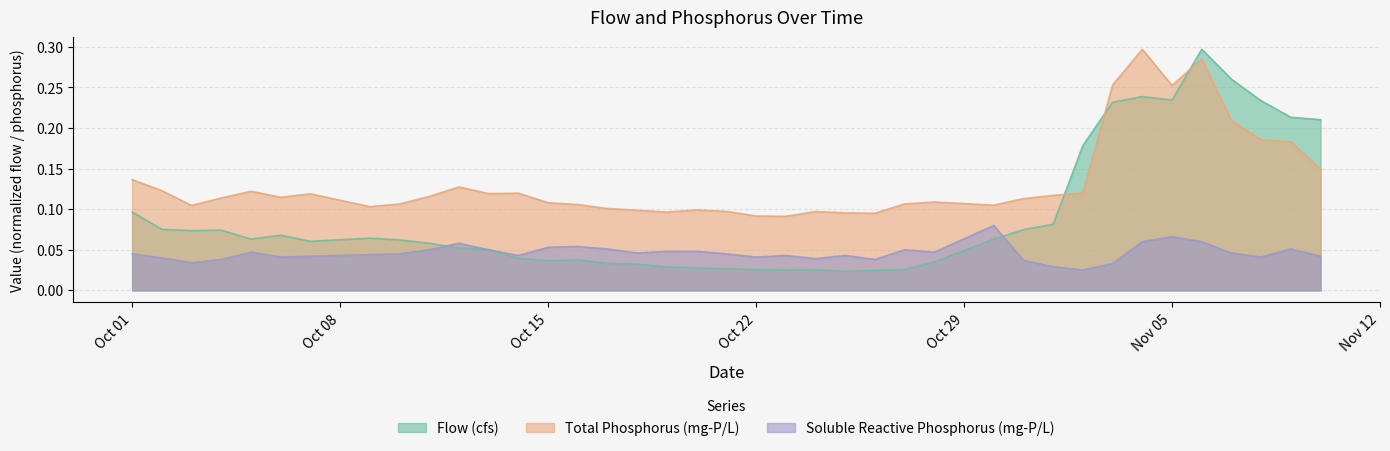

What is the label of the 4th point from the right?

2018-11-07